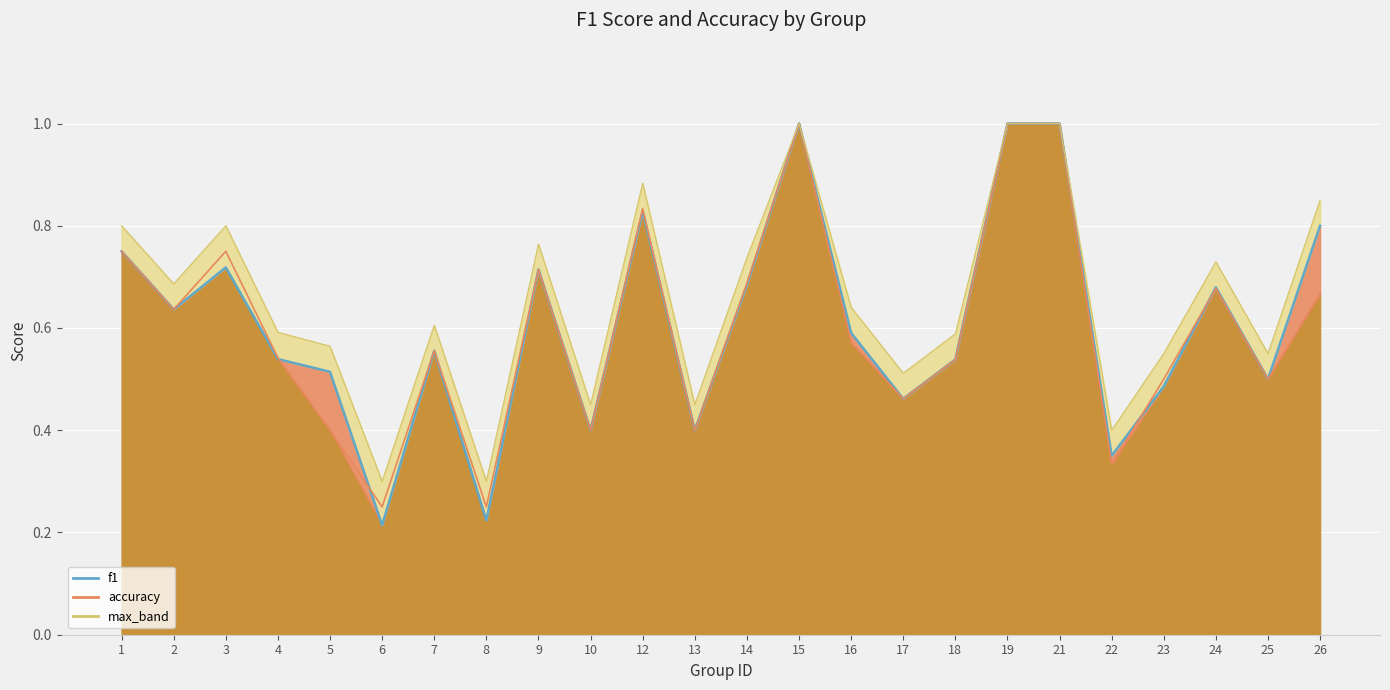

True or false: f1 and max_band intersect in this chart.

False